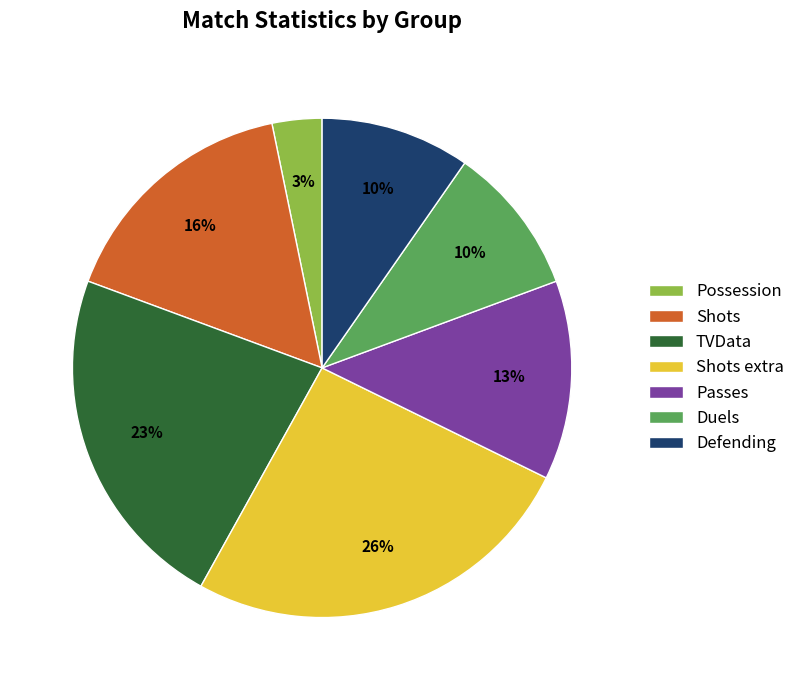

True or false: Possession accounts for 10% of the total.

False